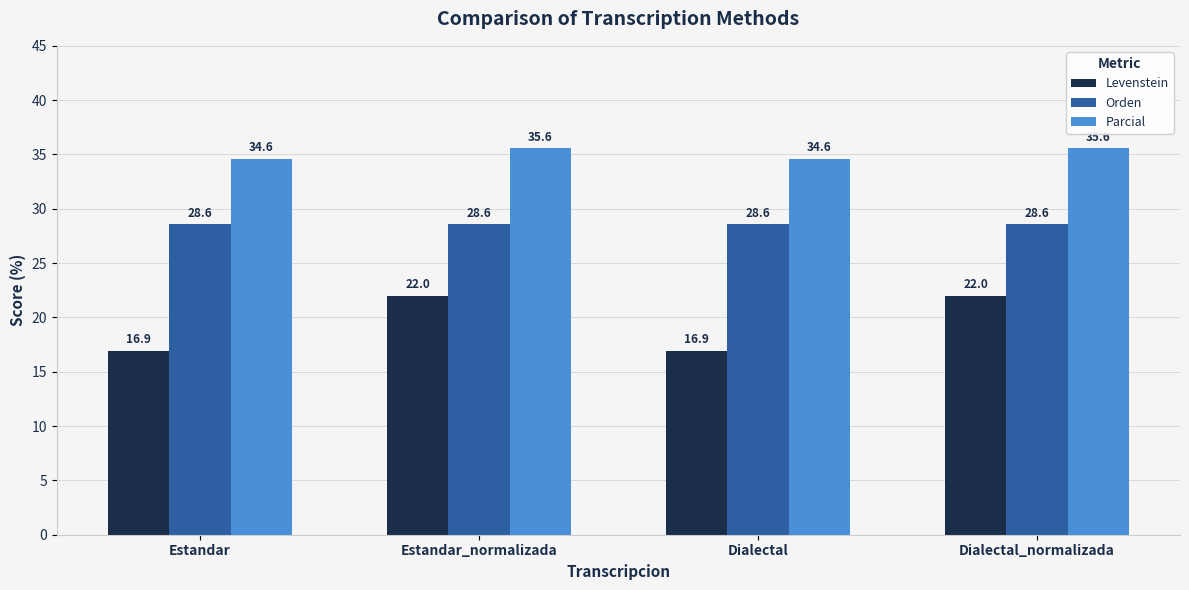

What is the sum of all Orden values?

114.3